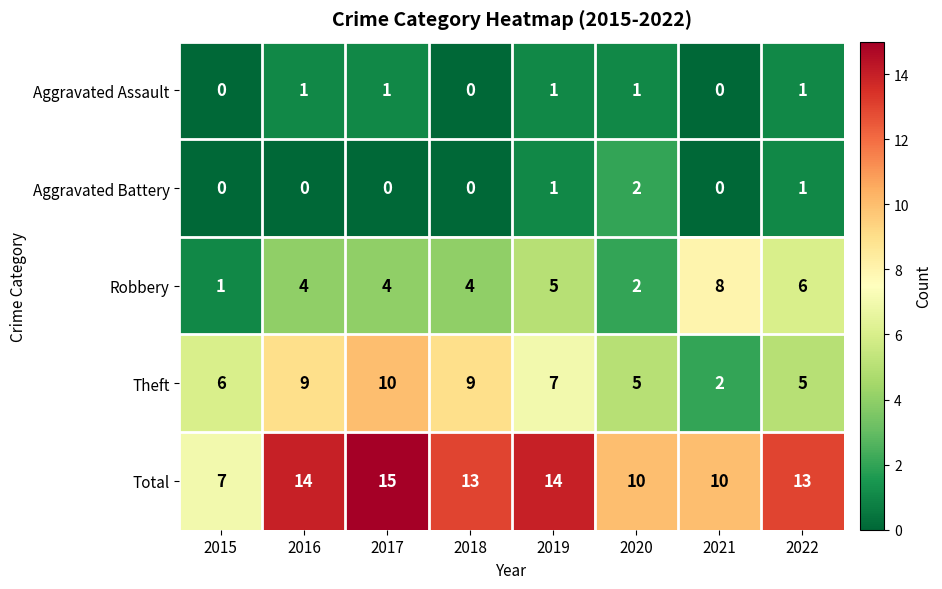

Which series changed the most between 2017 and 2021?

Theft